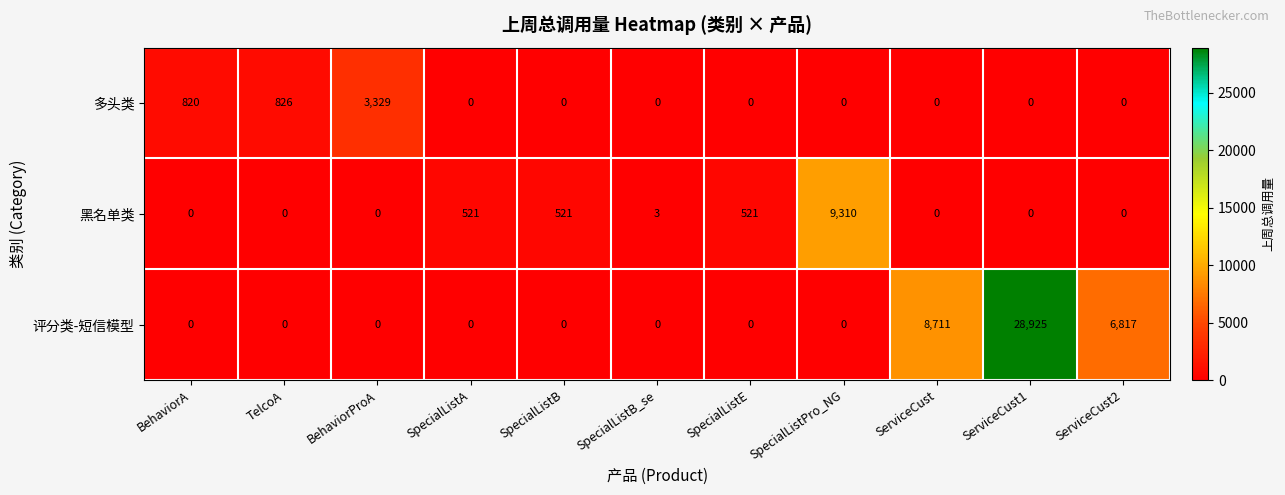

Rank the series by their maximum value, from lowest to highest.

多头类, 黑名单类, 评分类-短信模型